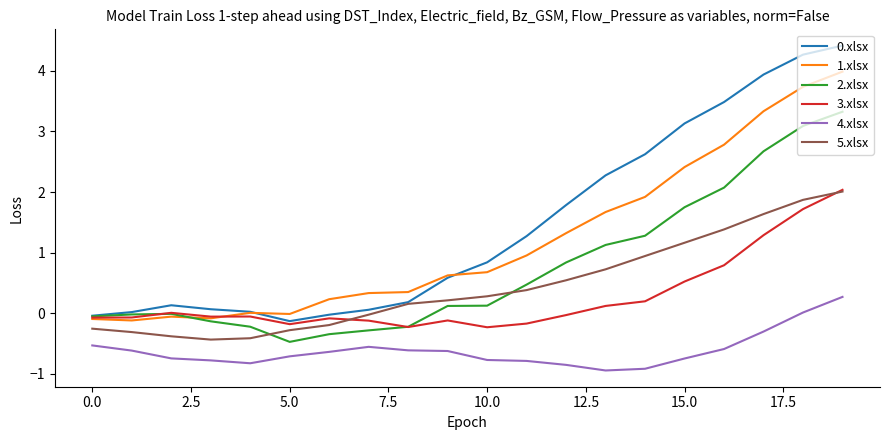

Which series has the largest range (max minus min)?

0.xlsx